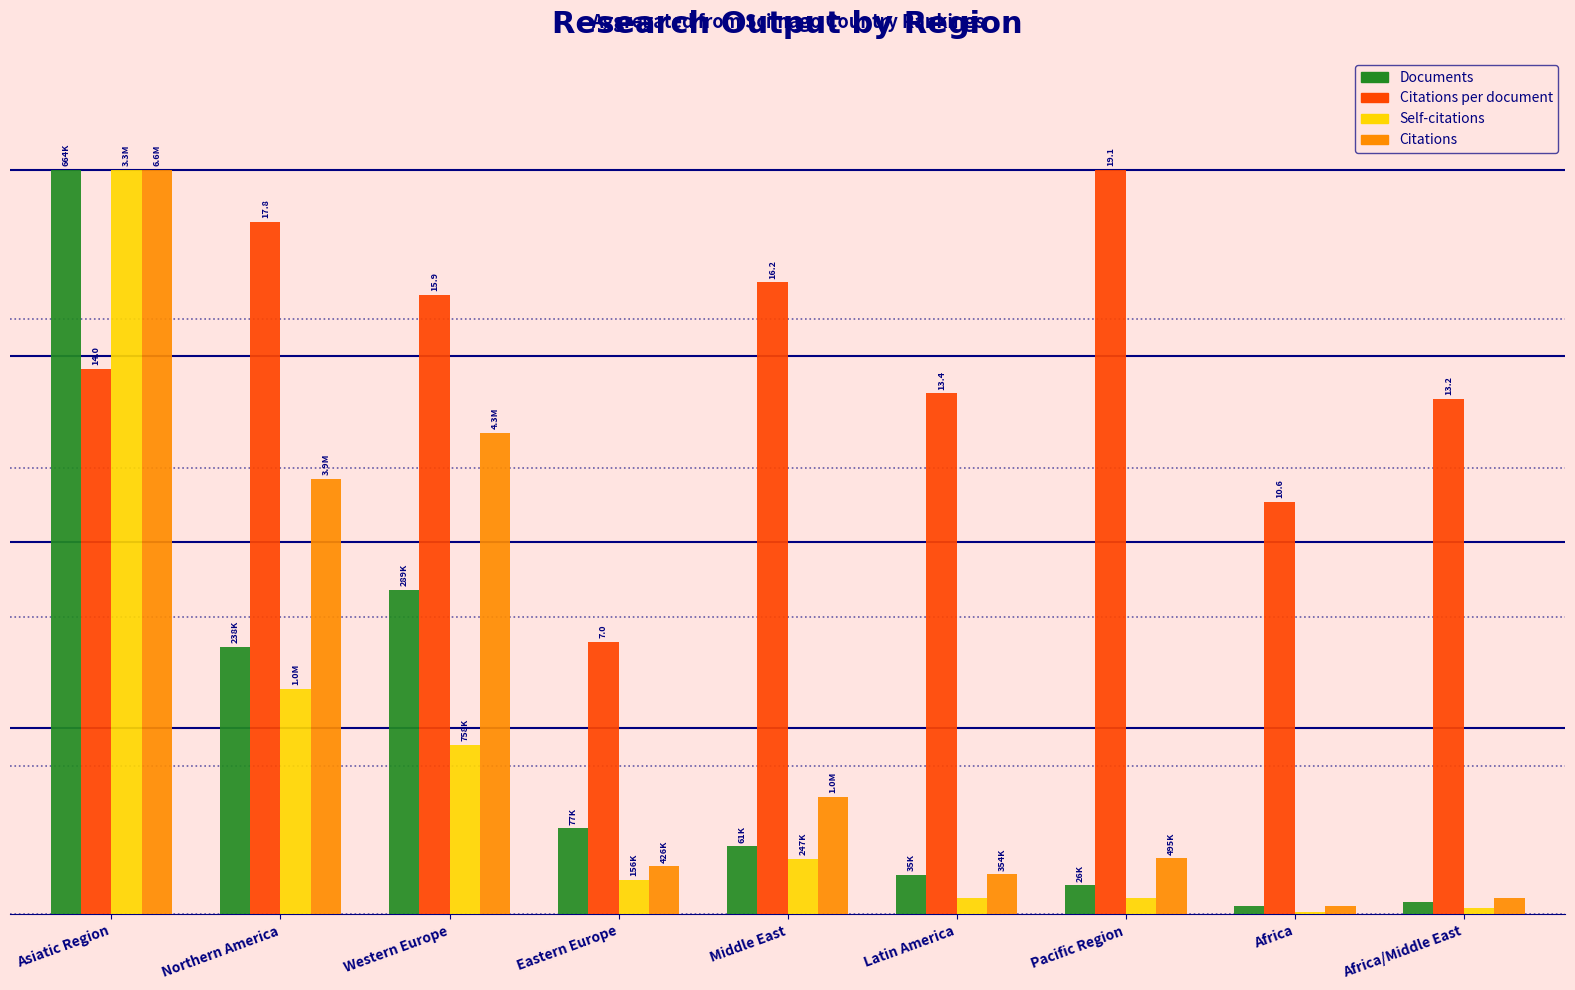

Does the chart contain stacked bars?

No